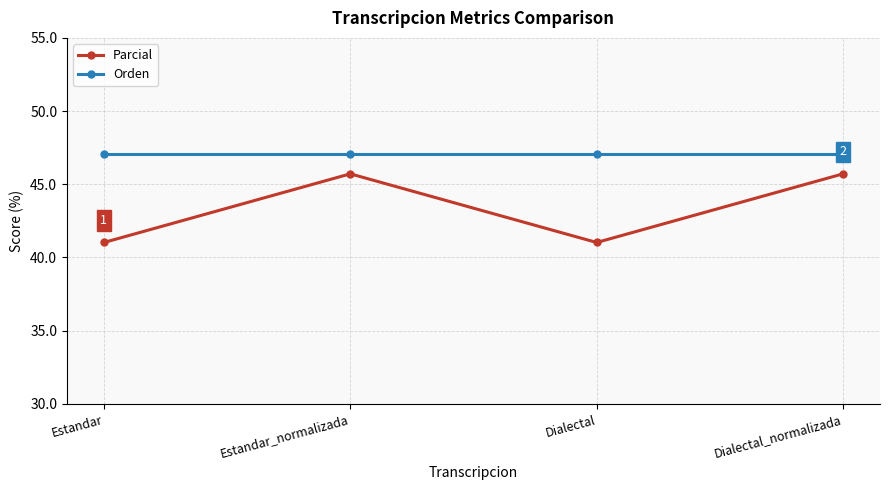

What is the difference between the highest and lowest values at Estandar_normalizada?

1.3